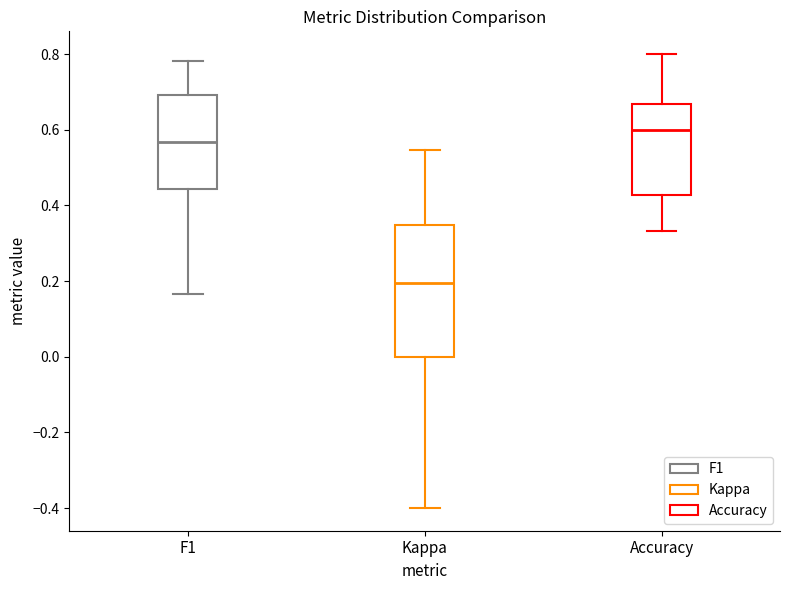

Comparing the boxes themselves (not the whiskers), which one is the tallest?

Kappa